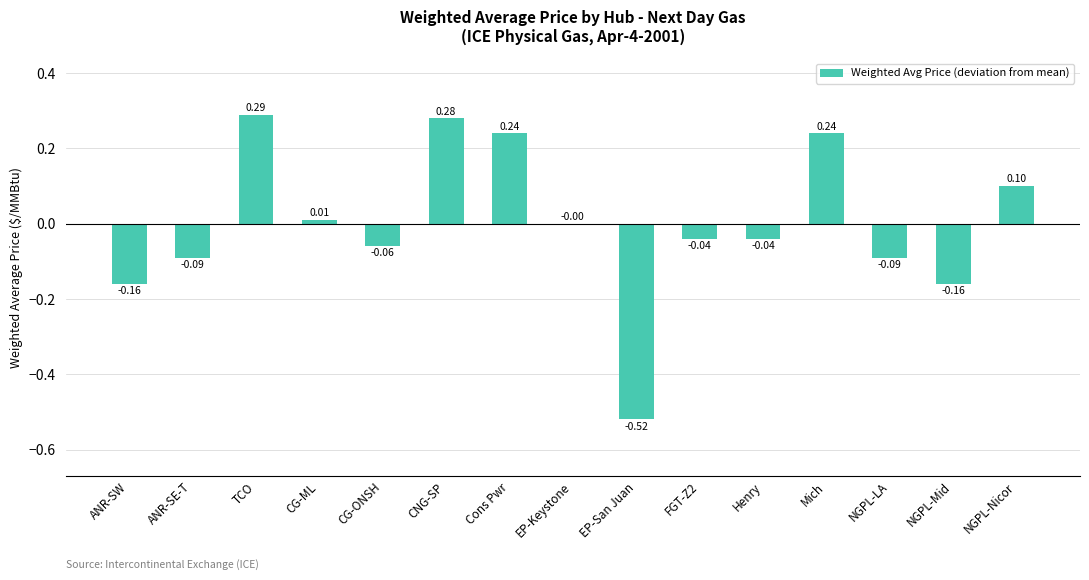

At which label does the data first exceed 0?

TCO